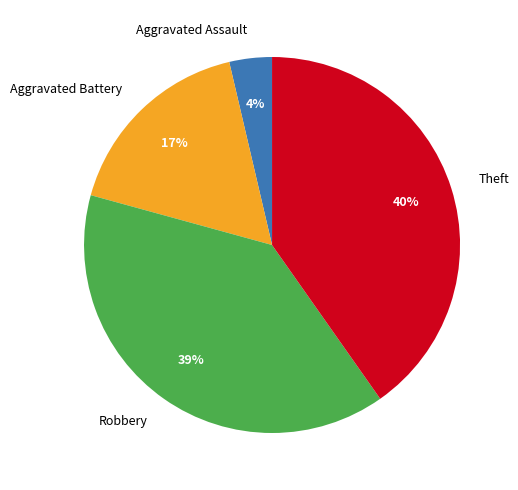

Is it true that Theft is 33% of the pie?

False